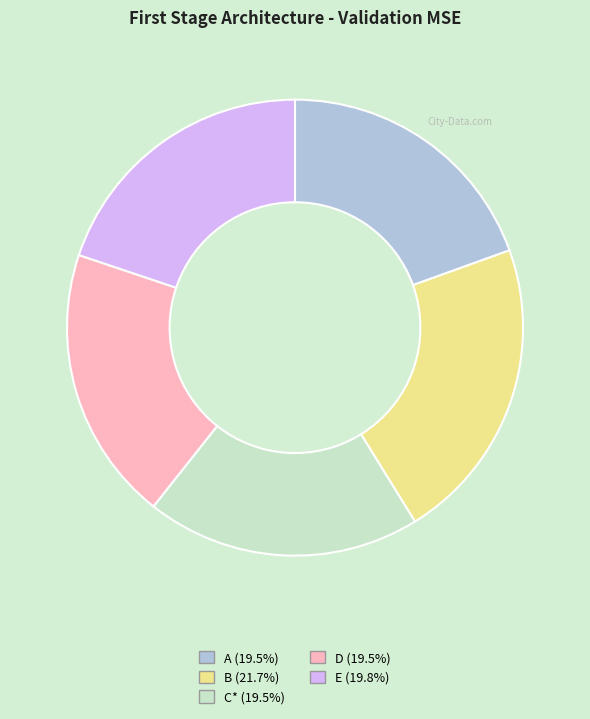

Which has a higher value, B or C*?

B